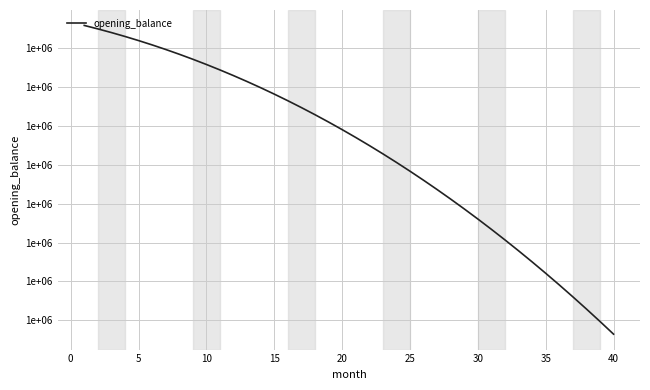

At which label is the value closest to 995226?

25